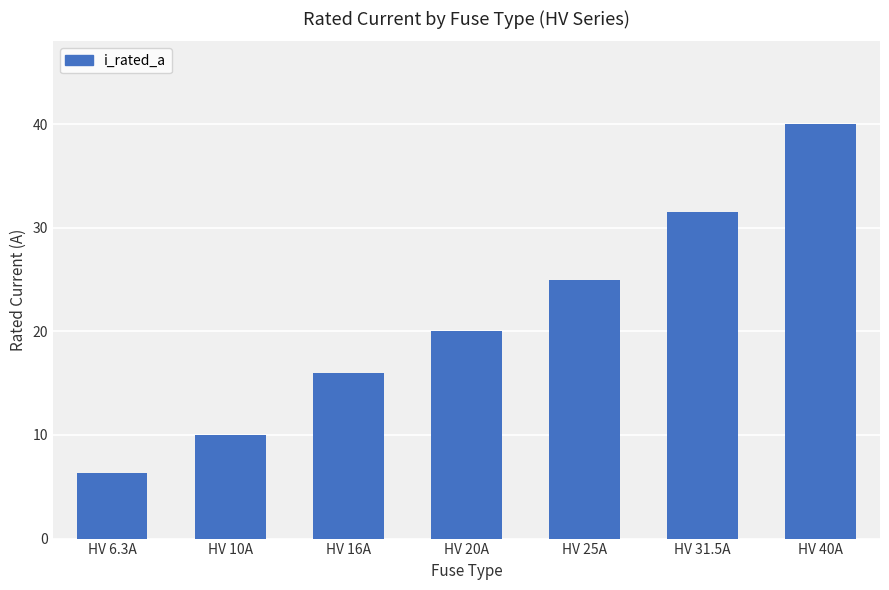

Which category has the highest value across all series?

HV 40A